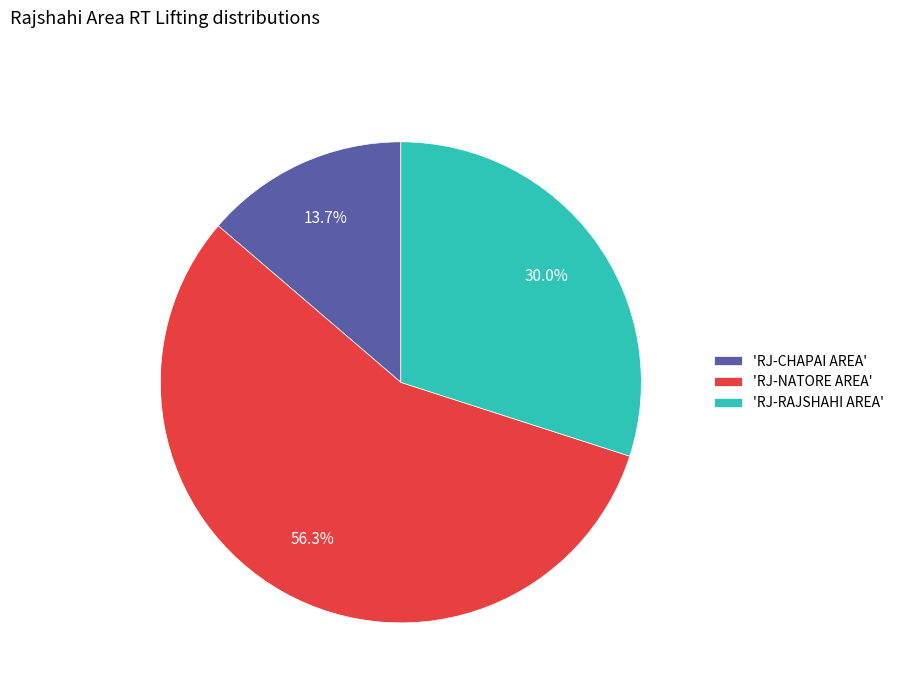

Which slice is the largest?

'RJ-NATORE AREA'